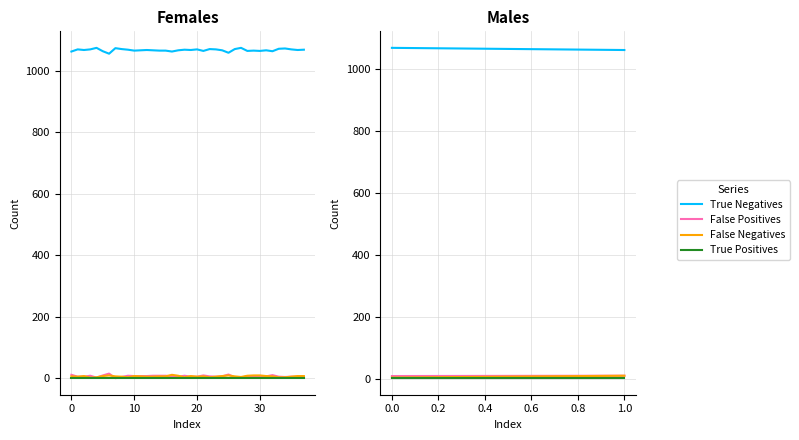

What is the minimum value for True Negatives?

1056